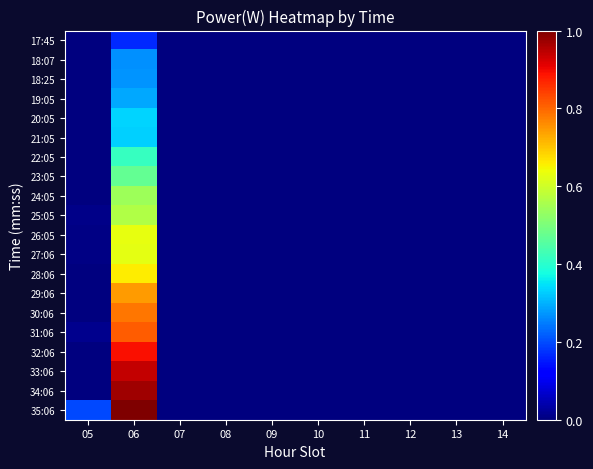

Reading left to right, list all the values displayed in this chart.

17:45: 05=0.0	06=0.2	07=0.0	08=0.0	09=0.0	10=0.0	11=0.0	12=0.0	13=0.0	14=0.0
18:07: 05=0.0	06=0.3	07=0.0	08=0.0	09=0.0	10=0.0	11=0.0	12=0.0	13=0.0	14=0.0
18:25: 05=0.0	06=0.3	07=0.0	08=0.0	09=0.0	10=0.0	11=0.0	12=0.0	13=0.0	14=0.0
19:05: 05=0.0	06=0.3	07=0.0	08=0.0	09=0.0	10=0.0	11=0.0	12=0.0	13=0.0	14=0.0
20:05: 05=0.0	06=0.3	07=0.0	08=0.0	09=0.0	10=0.0	11=0.0	12=0.0	13=0.0	14=0.0
21:05: 05=0.0	06=0.3	07=0.0	08=0.0	09=0.0	10=0.0	11=0.0	12=0.0	13=0.0	14=0.0
22:05: 05=0.0	06=0.4	07=0.0	08=0.0	09=0.0	10=0.0	11=0.0	12=0.0	13=0.0	14=0.0
23:05: 05=0.0	06=0.5	07=0.0	08=0.0	09=0.0	10=0.0	11=0.0	12=0.0	13=0.0	14=0.0
24:05: 05=0.0	06=0.5	07=0.0	08=0.0	09=0.0	10=0.0	11=0.0	12=0.0	13=0.0	14=0.0
25:05: 05=0.0	06=0.6	07=0.0	08=0.0	09=0.0	10=0.0	11=0.0	12=0.0	13=0.0	14=0.0
26:05: 05=0.0	06=0.6	07=0.0	08=0.0	09=0.0	10=0.0	11=0.0	12=0.0	13=0.0	14=0.0
27:06: 05=0.0	06=0.6	07=0.0	08=0.0	09=0.0	10=0.0	11=0.0	12=0.0	13=0.0	14=0.0
28:06: 05=0.0	06=0.7	07=0.0	08=0.0	09=0.0	10=0.0	11=0.0	12=0.0	13=0.0	14=0.0
29:06: 05=0.0	06=0.7	07=0.0	08=0.0	09=0.0	10=0.0	11=0.0	12=0.0	13=0.0	14=0.0
30:06: 05=0.0	06=0.8	07=0.0	08=0.0	09=0.0	10=0.0	11=0.0	12=0.0	13=0.0	14=0.0
31:06: 05=0.0	06=0.8	07=0.0	08=0.0	09=0.0	10=0.0	11=0.0	12=0.0	13=0.0	14=0.0
32:06: 05=0.0	06=0.9	07=0.0	08=0.0	09=0.0	10=0.0	11=0.0	12=0.0	13=0.0	14=0.0
33:06: 05=0.0	06=0.9	07=0.0	08=0.0	09=0.0	10=0.0	11=0.0	12=0.0	13=0.0	14=0.0
34:06: 05=0.0	06=1.0	07=0.0	08=0.0	09=0.0	10=0.0	11=0.0	12=0.0	13=0.0	14=0.0
35:06: 05=0.2	06=1.0	07=0.0	08=0.0	09=0.0	10=0.0	11=0.0	12=0.0	13=0.0	14=0.0